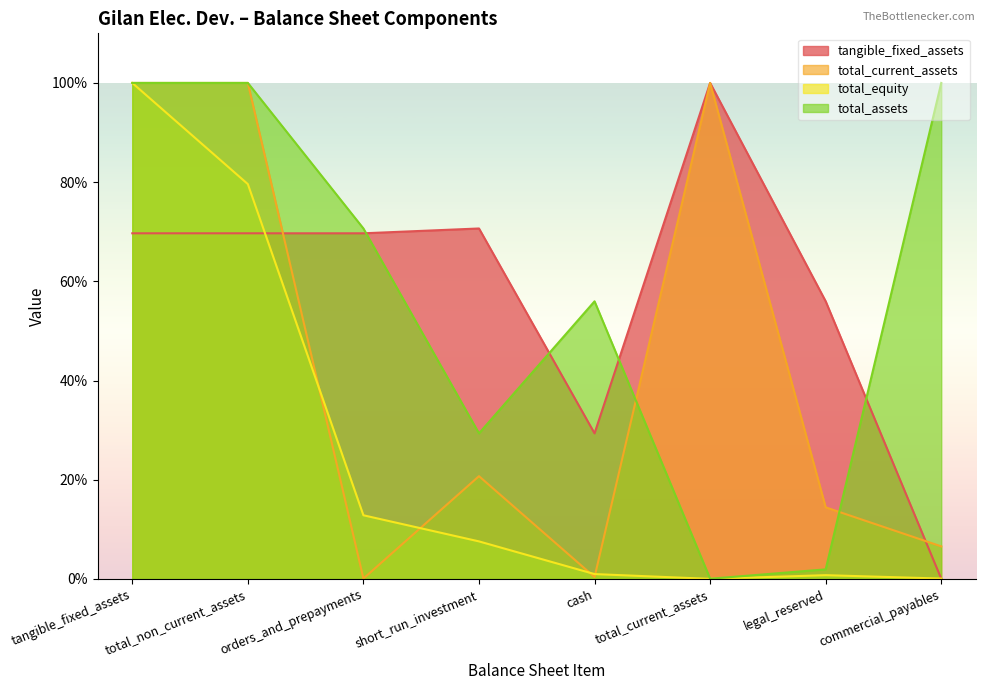

Read the total_equity value at orders_and_prepayments.

12.8